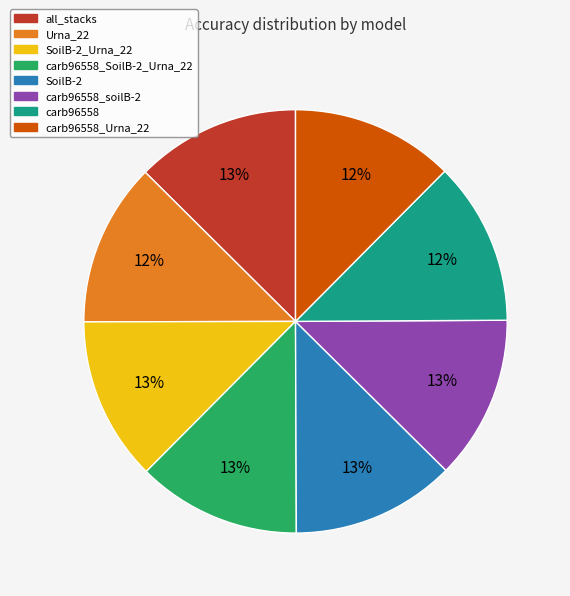

Do carb96558_soilB-2 and all_stacks together represent more than half of the pie?

No